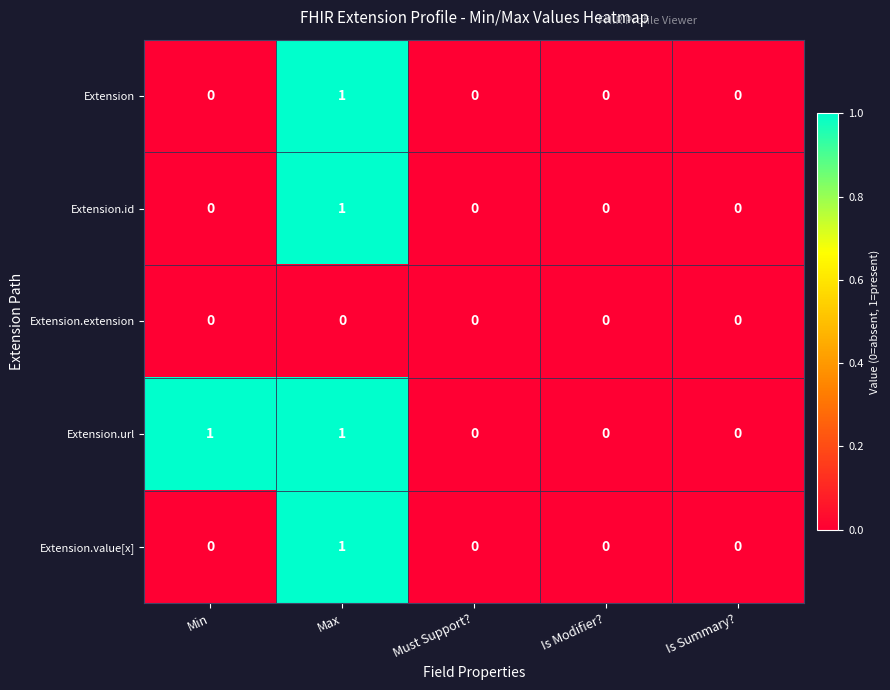

Is the value of Extension.url at Max greater than the value of Extension.id at Is Summary??

Yes